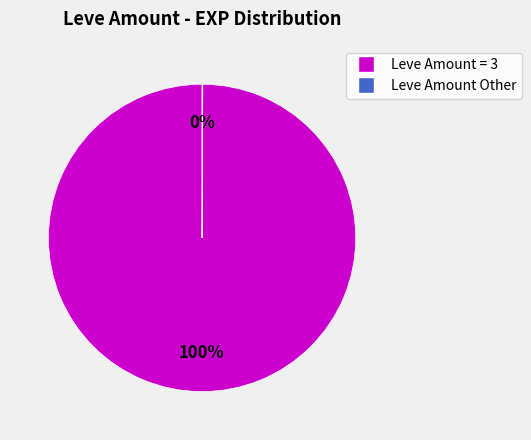

Is there any slice that represents more than half of the pie?

Yes